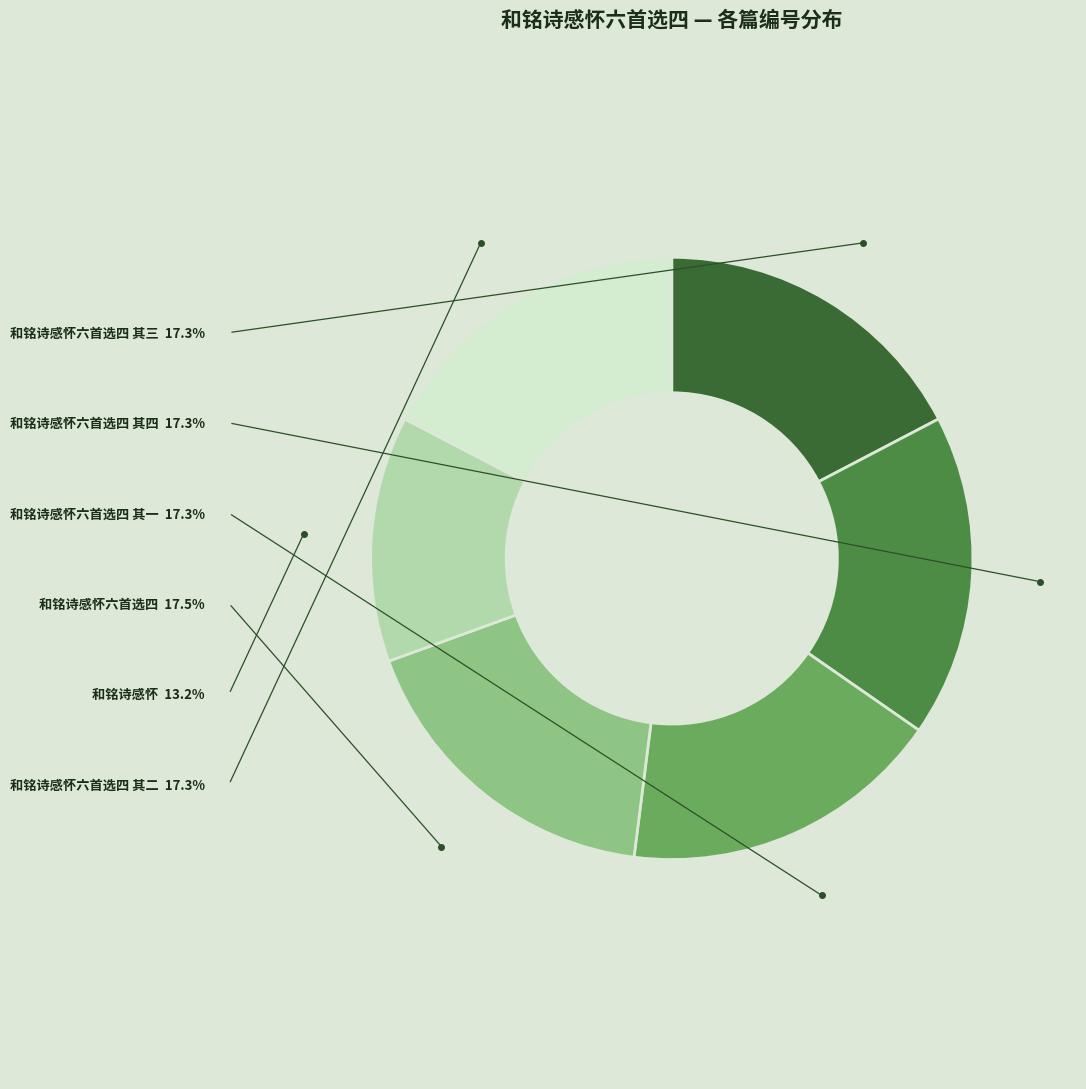

Does any single category account for the majority?

No